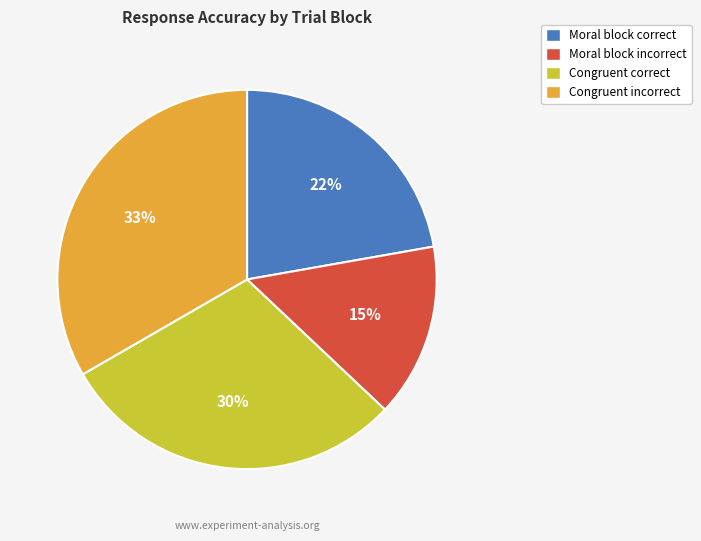

Combined, do Moral block incorrect and Congruent incorrect account for over 50%?

No